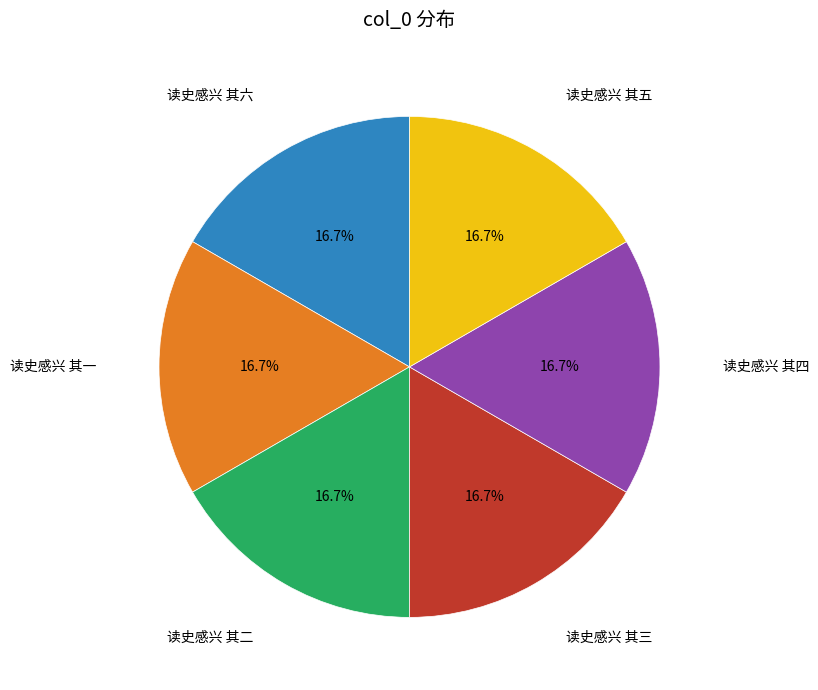

Is there a majority slice in this chart?

No